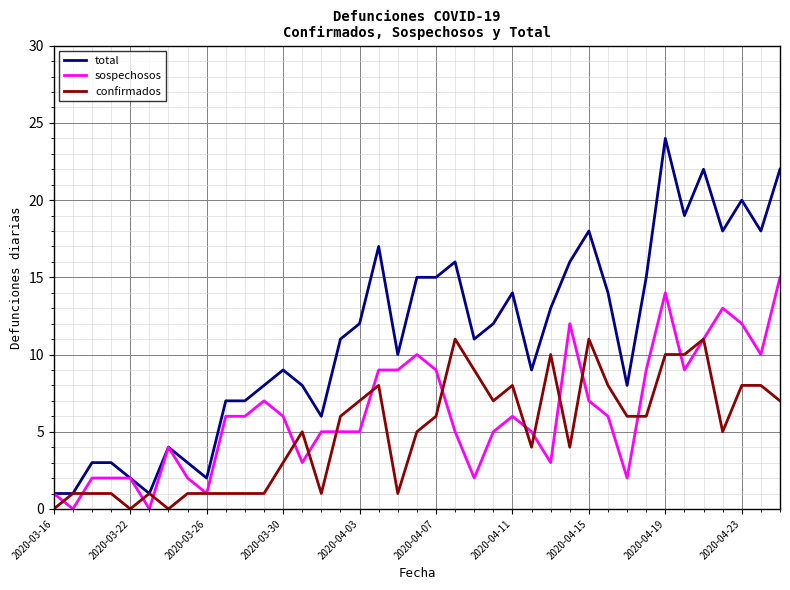

Which series has the largest total across all categories?

total